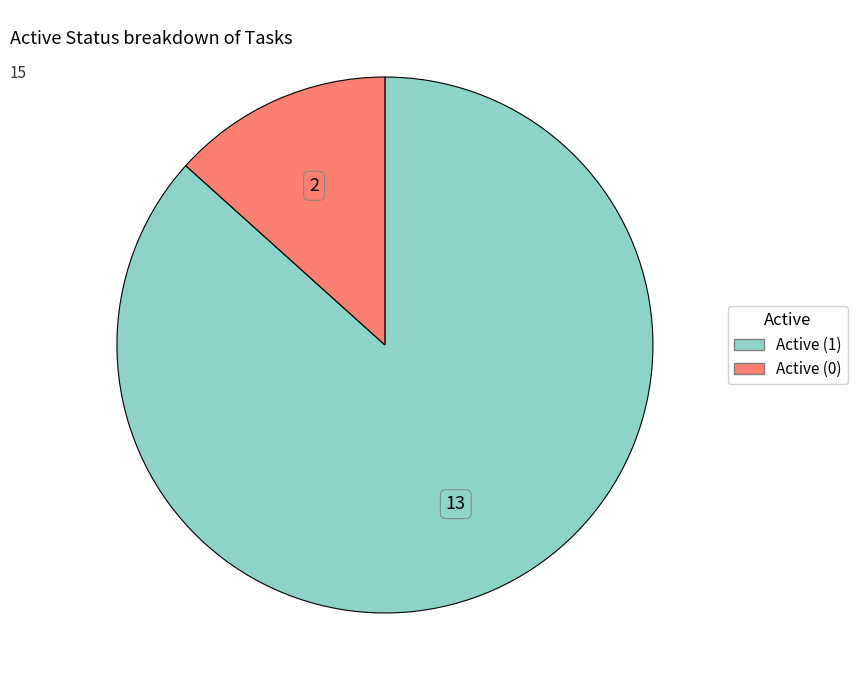

Does Active (1) account for over 50% of the chart?

Yes